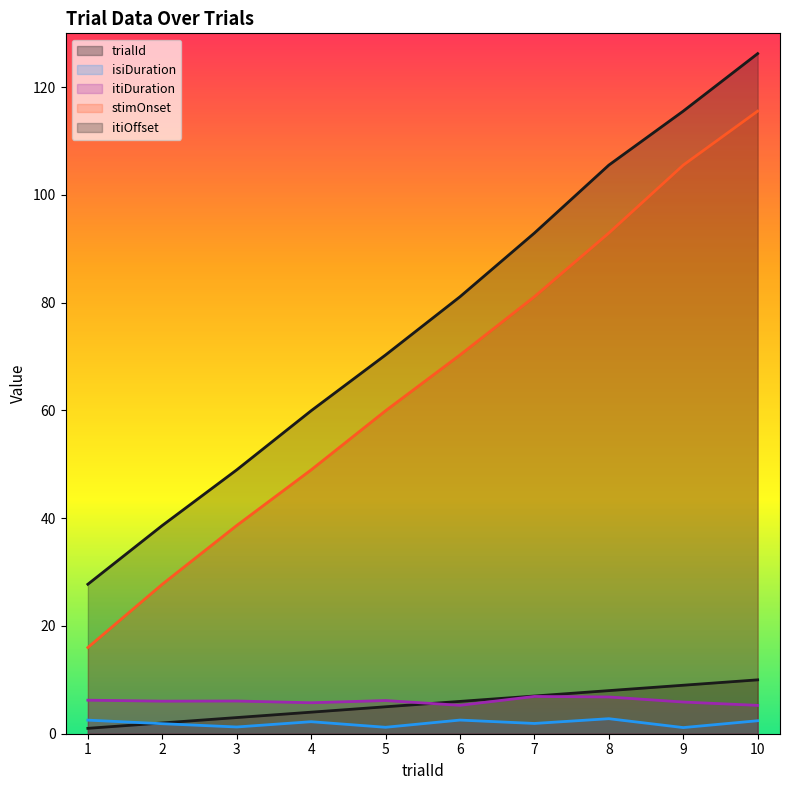

Is the value of itiDuration at 6 greater than the value of stimOnset at 1?

No